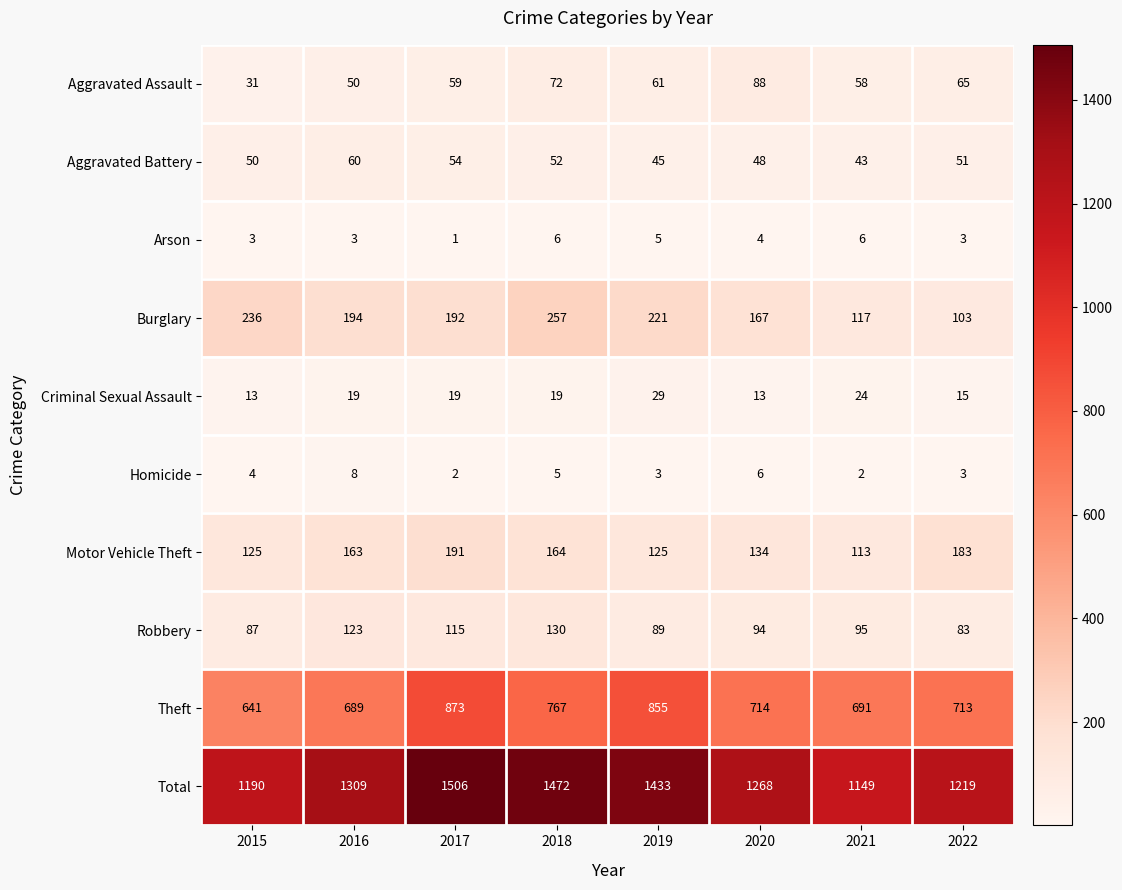

Which series has the largest total across all categories?

Total